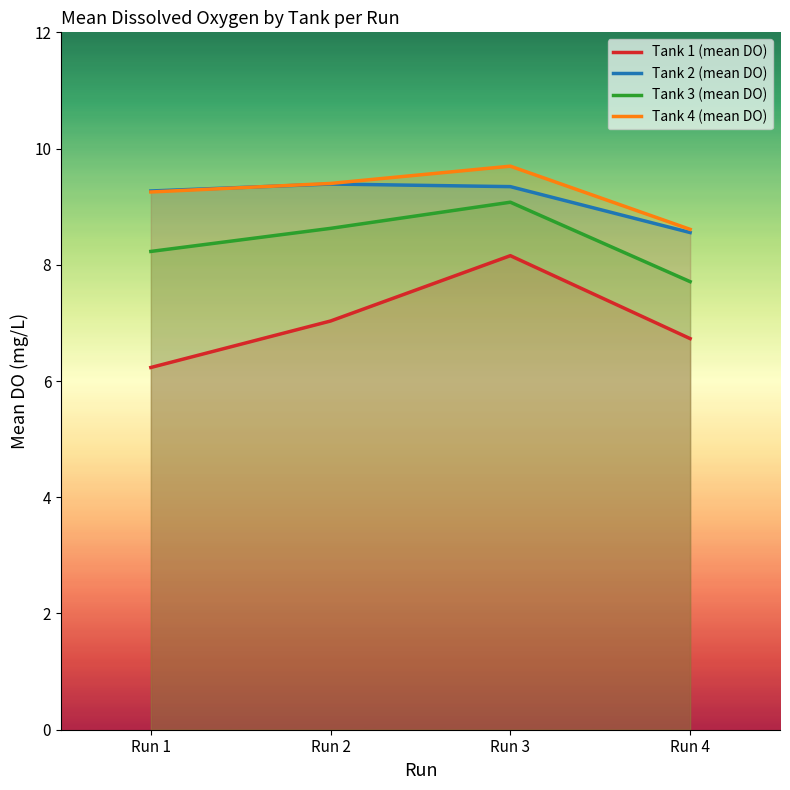

Rank the series at Run 1 from lowest to highest value.

Tank 1 (mean DO), Tank 3 (mean DO), Tank 4 (mean DO), Tank 2 (mean DO)